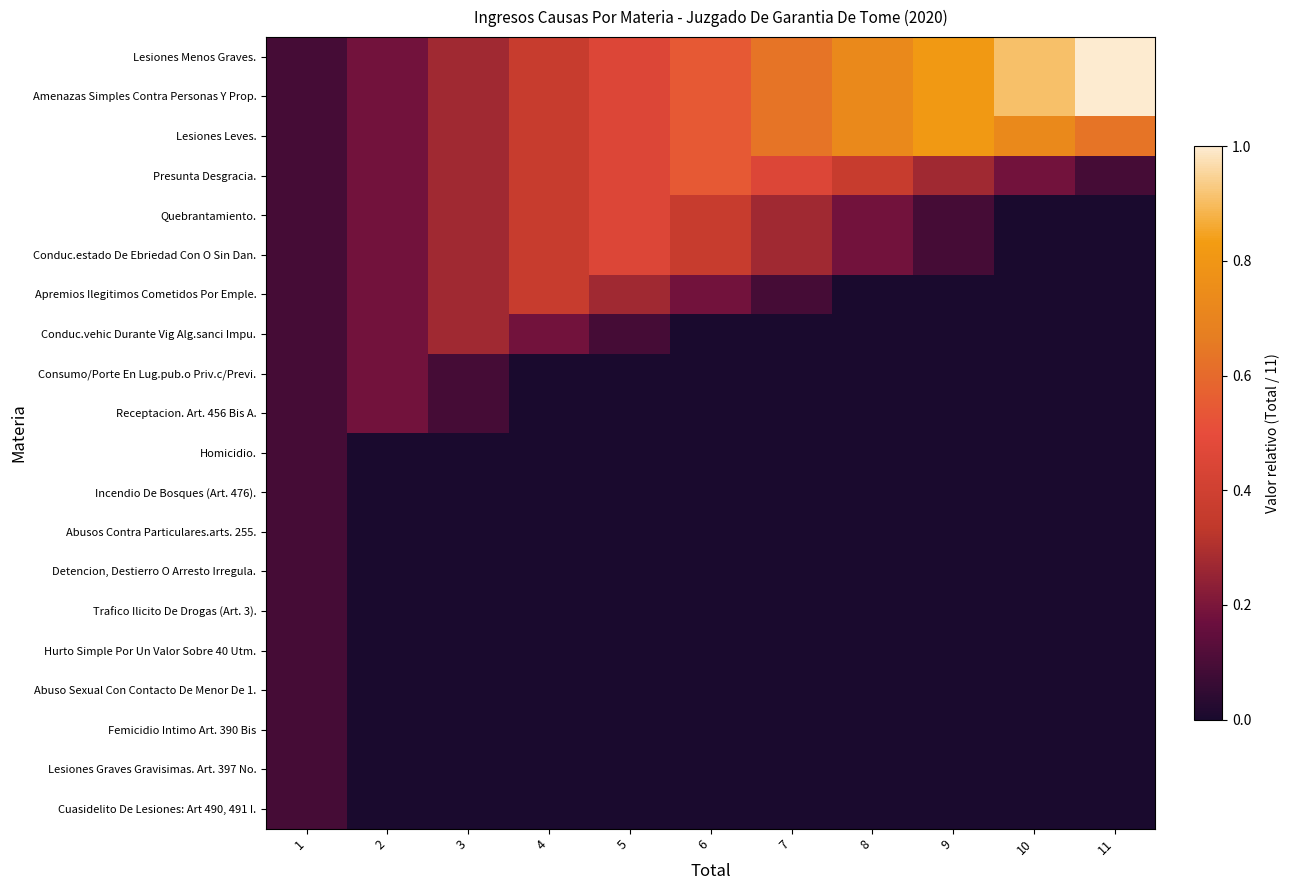

Which series has the largest total across all categories?

Lesiones Menos Graves.